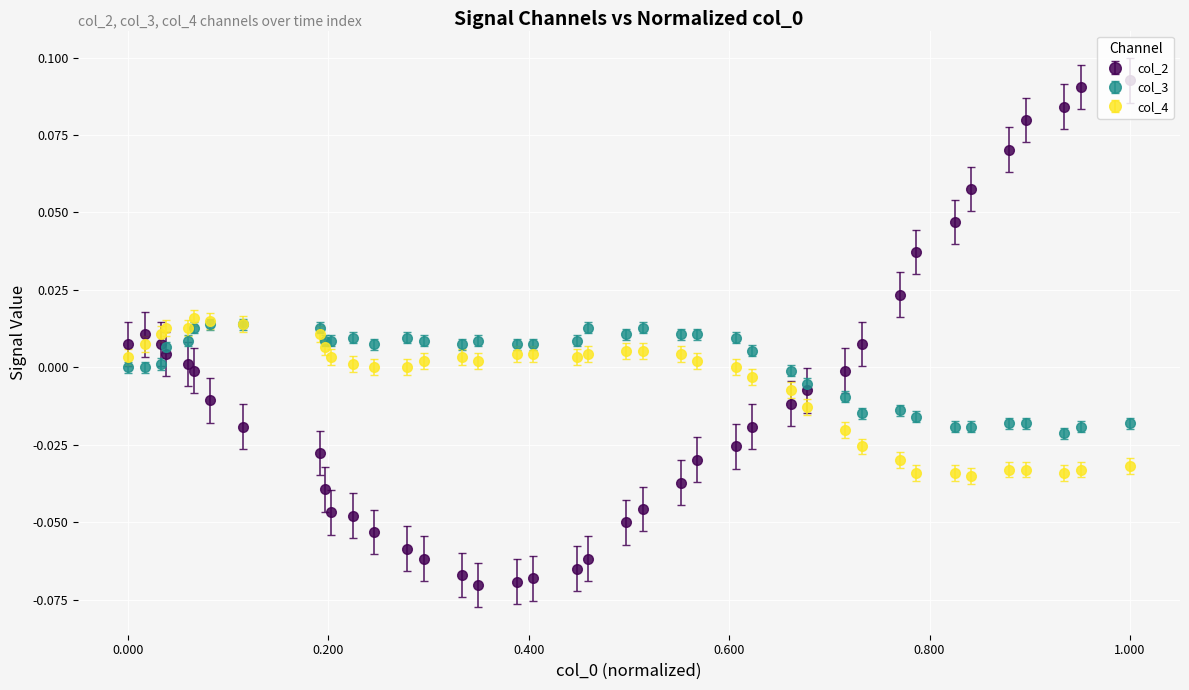

Which series has the widest spread of values?

col_2